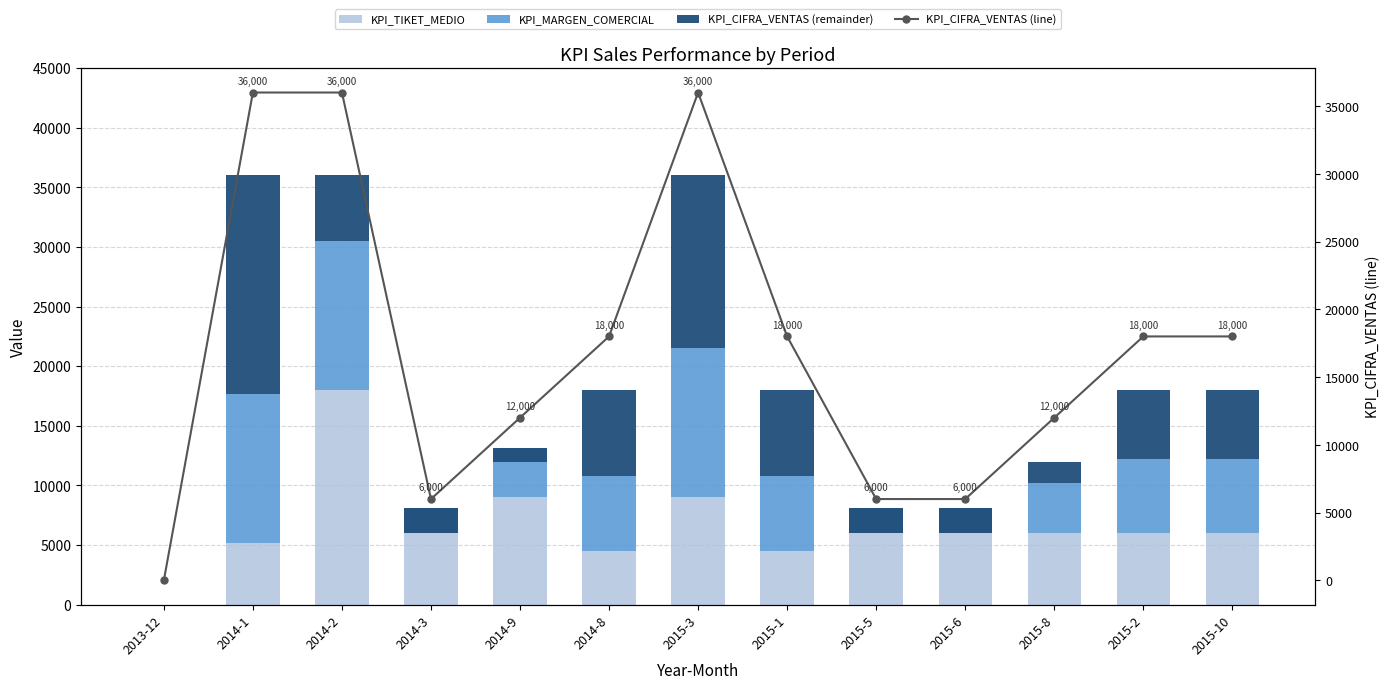

Which category has the lowest value in the KPI_CIFRA_VENTAS (line) series?

2013-12